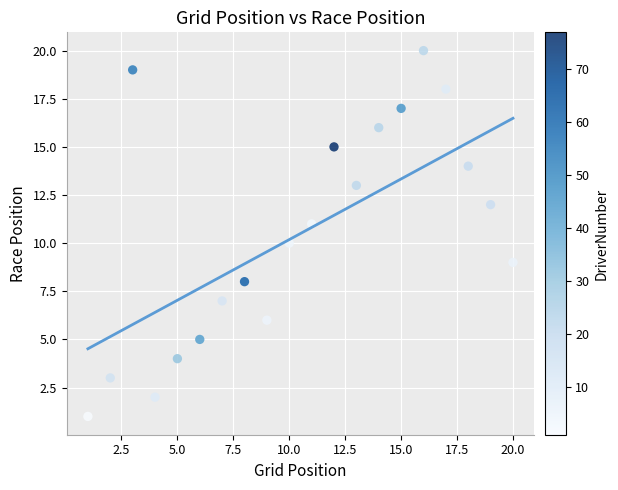

What is the range of X values (max minus min)?

19